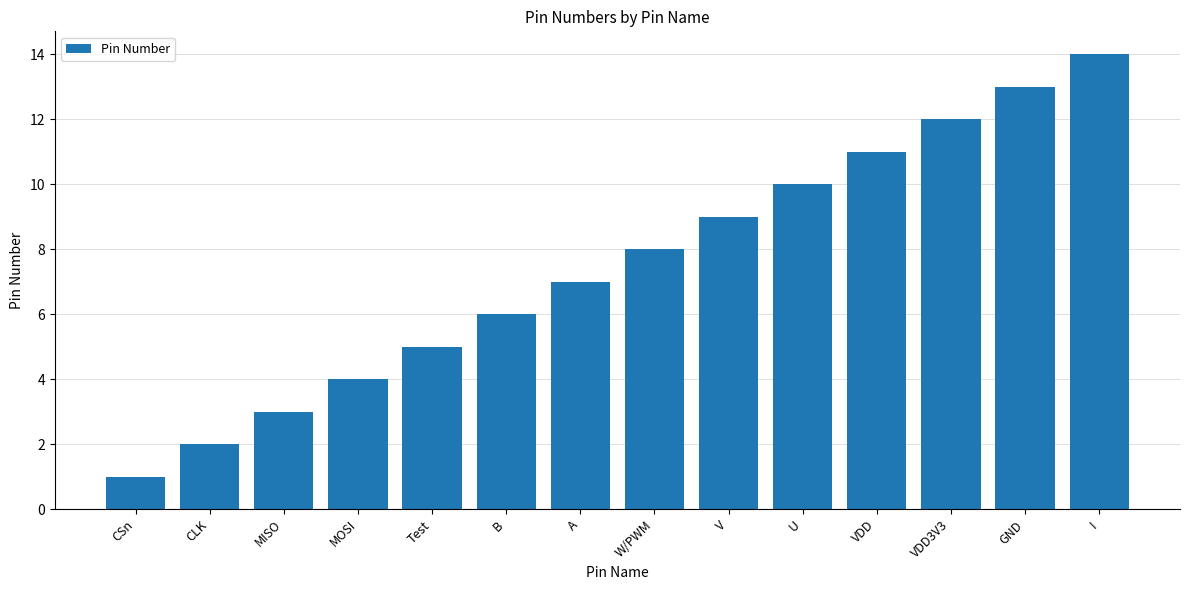

What is the label of the 8th bar from the right?

A